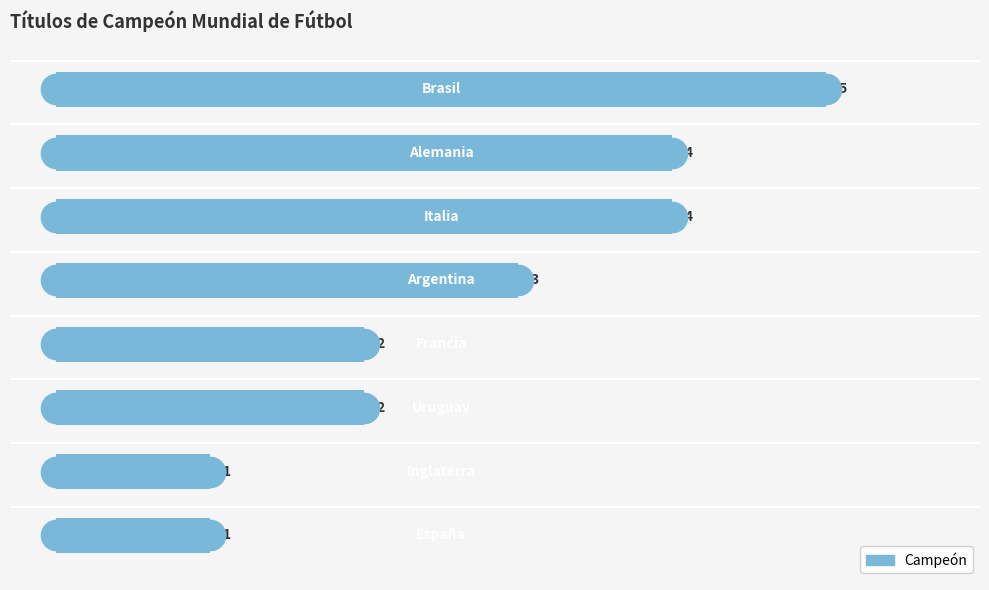

What is the minimum value shown in the chart?

1